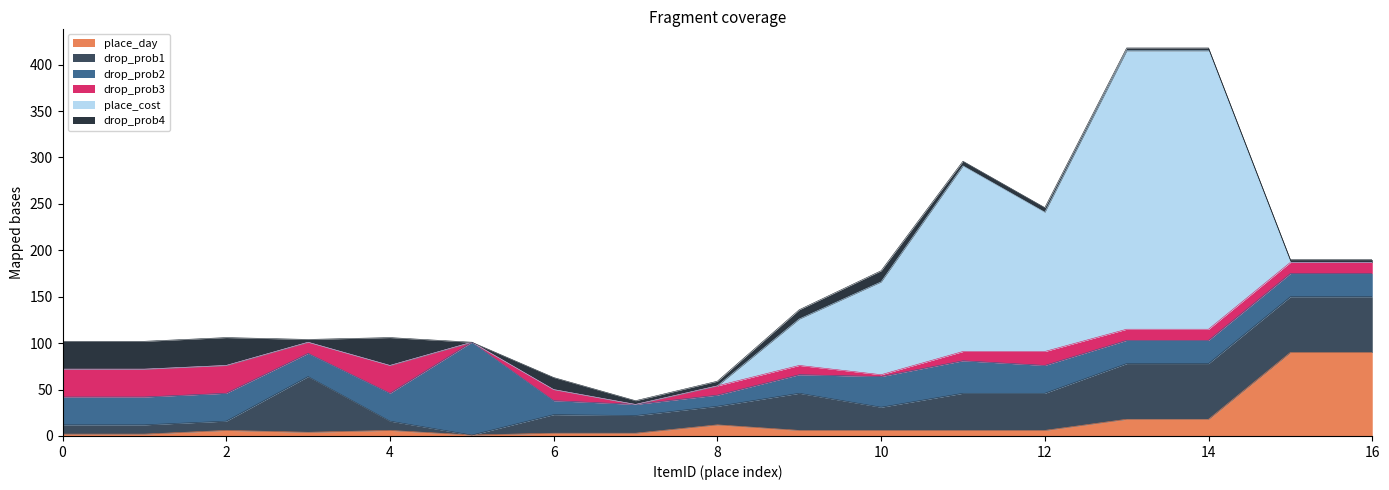

At how many categories does at least one series exceed 75?

8